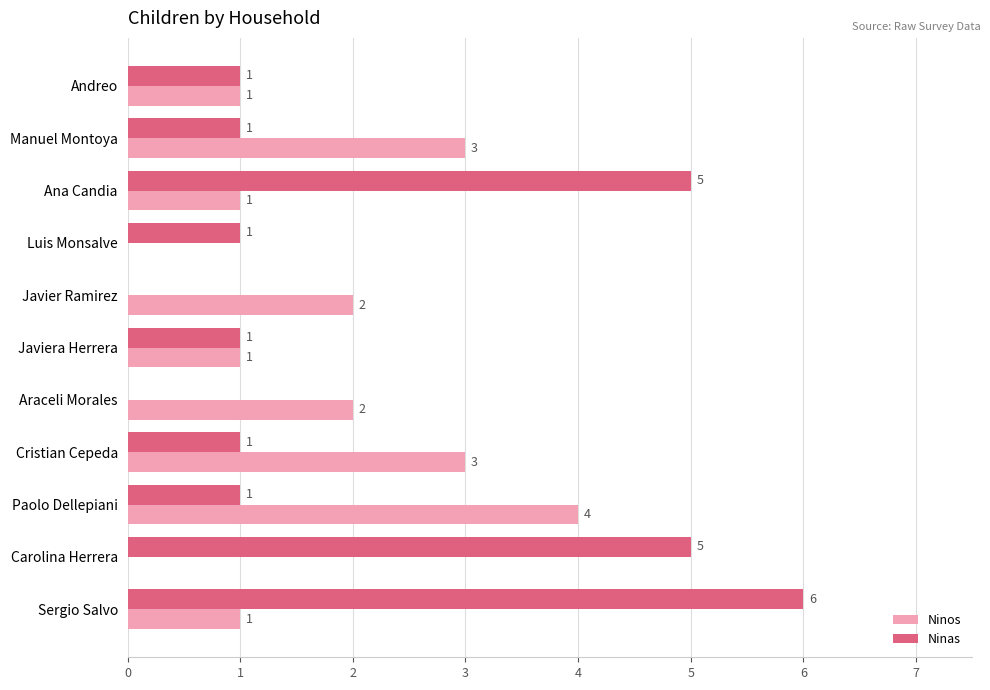

How many data points does each series have?

11